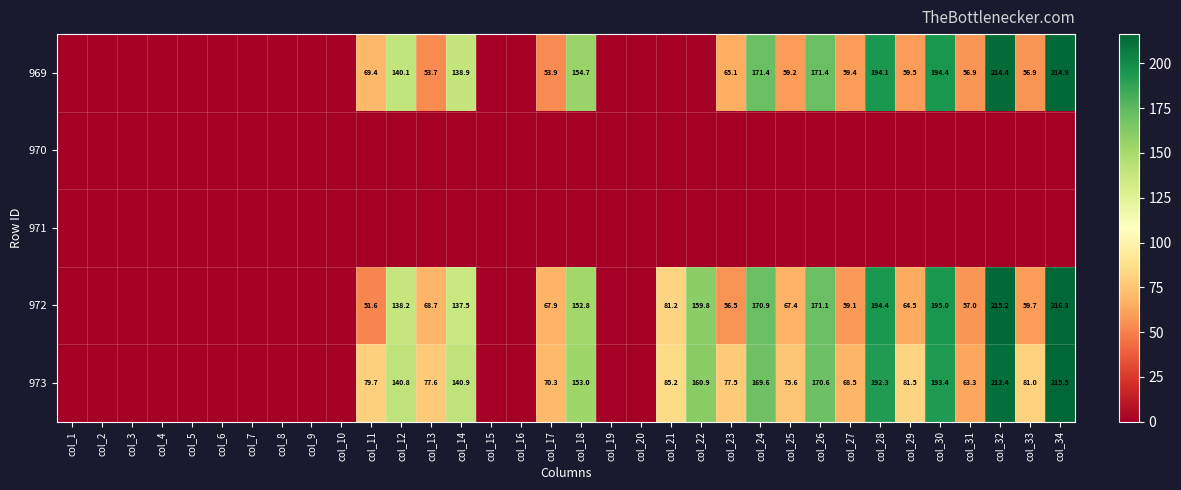

The value of 972 at col_33 is 83.8. True or false?

False